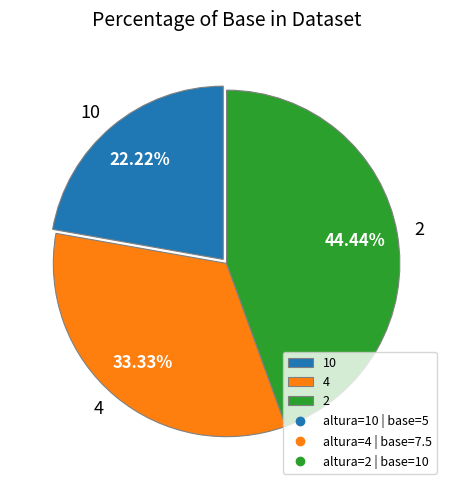

Between 4 and 2, which is larger?

2